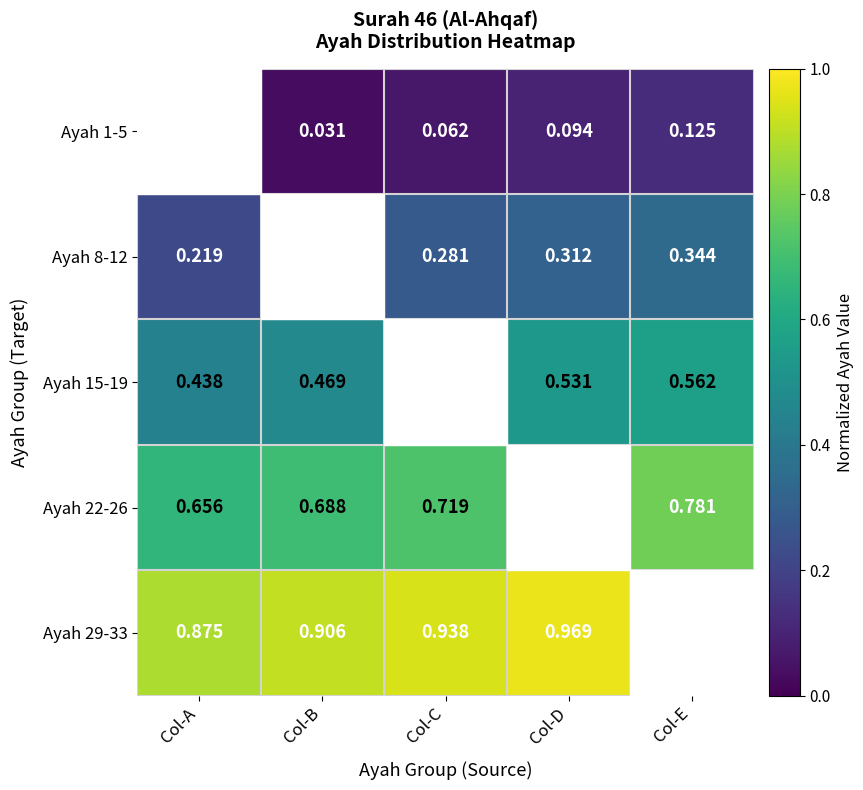

What is the sum of all Ayah 1-5 values?

0.3